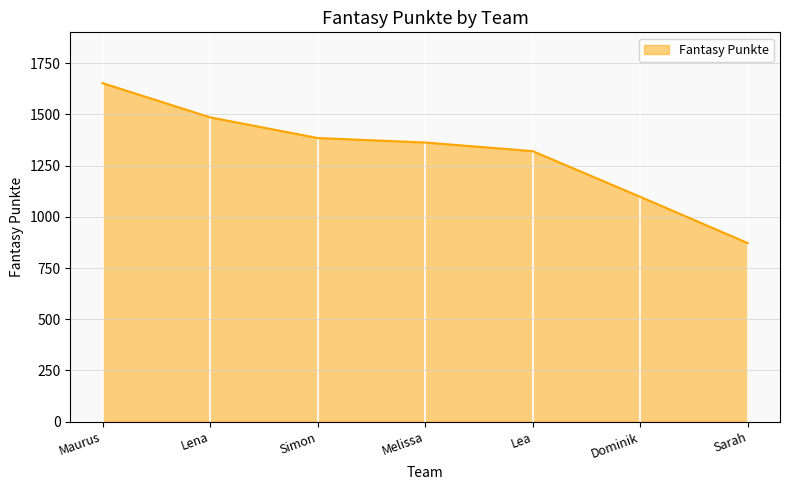

True or false: the data shows 1486 at Lena.

True